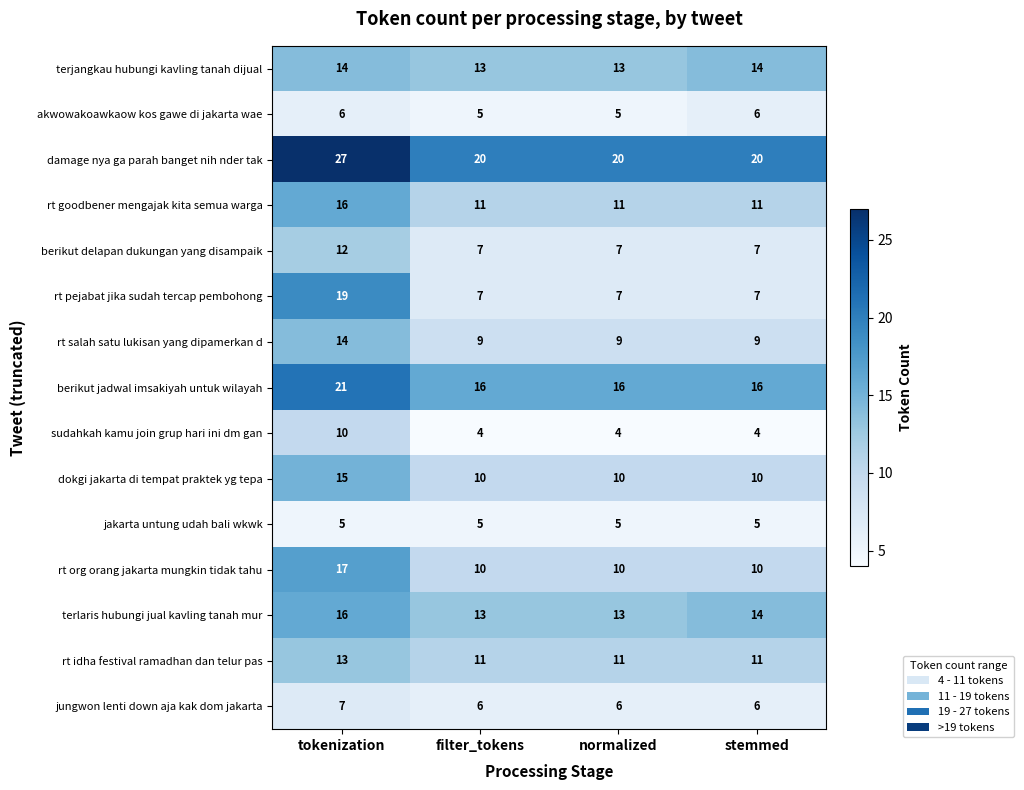

Count the rt salah satu lukisan yang dipamerkan d values in the range 9 to 14.

4